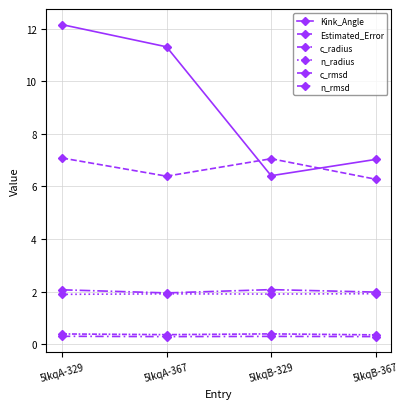

How many lines are shown in the chart?

6